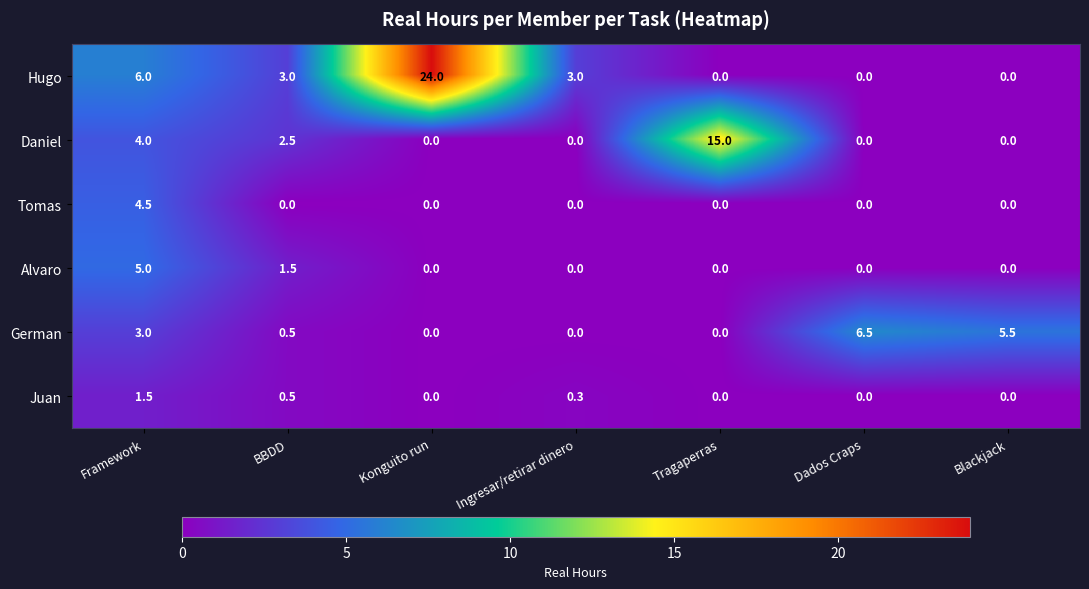

What is the sum of all Juan values?

2.3